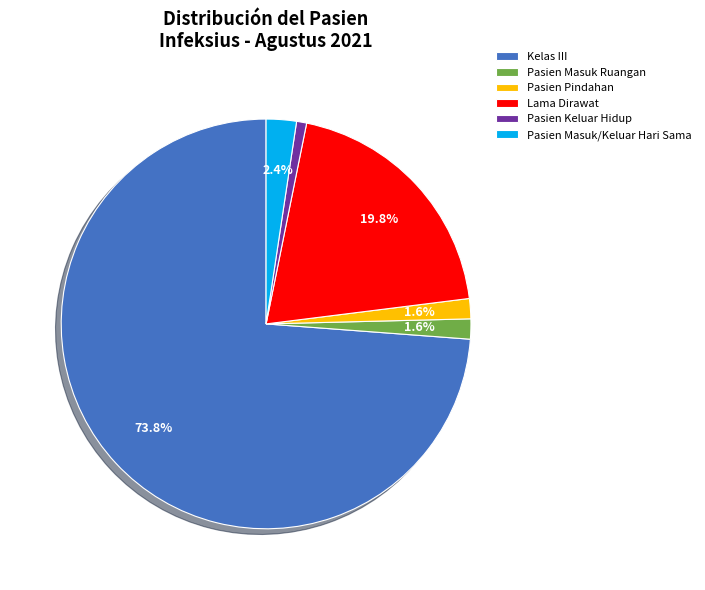

Which category has the biggest portion of the pie?

Kelas III